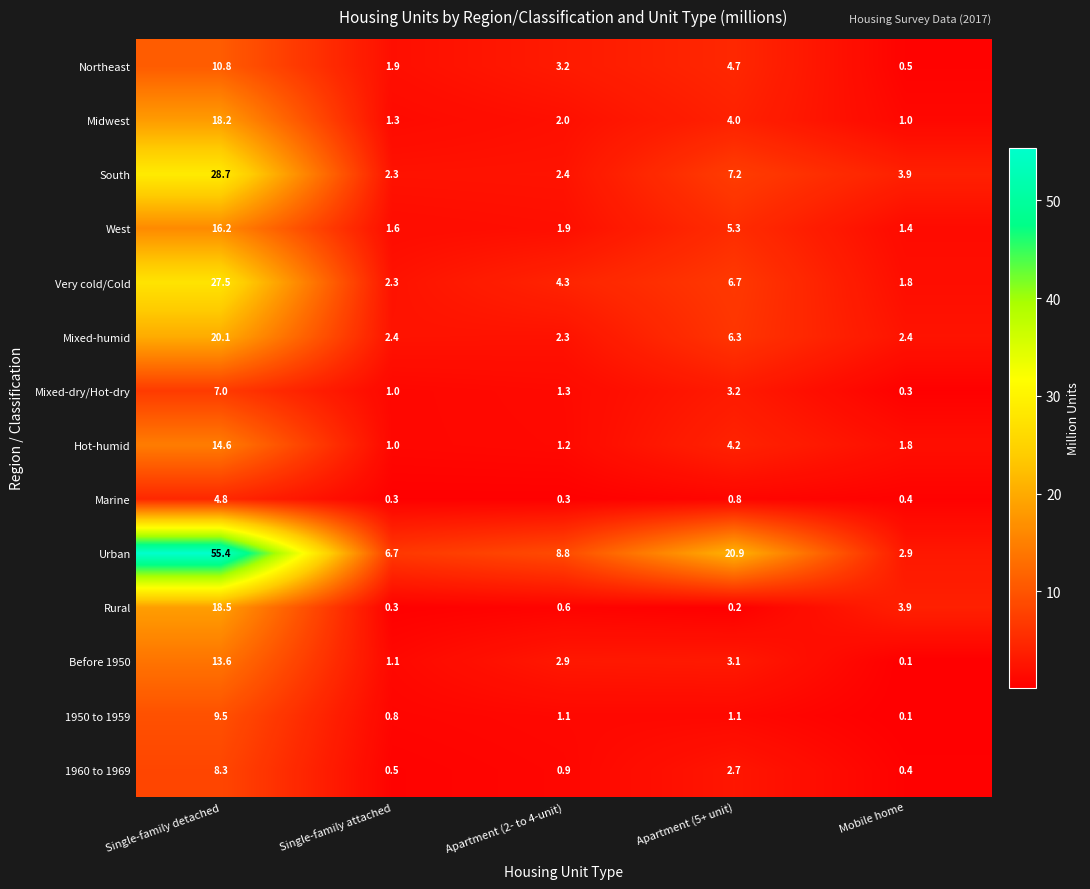

Rank the categories by Very cold/Cold value from lowest to highest.

Mobile home, Single-family attached, Apartment (2- to 4-unit), Apartment (5+ unit), Single-family detached